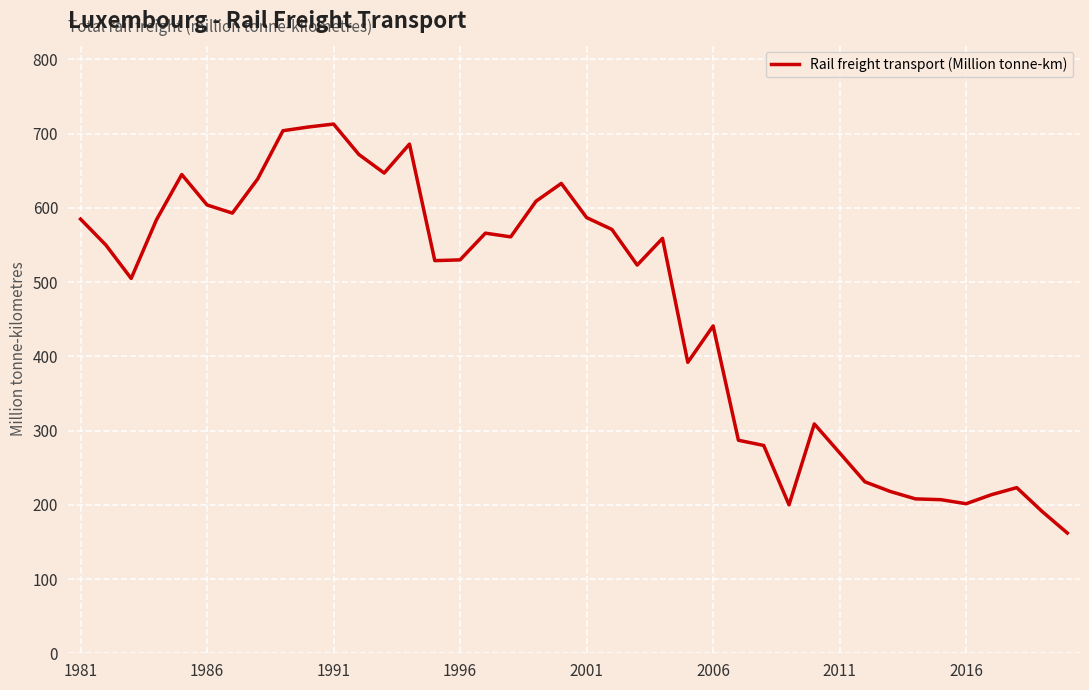

What is the difference between the maximum and minimum values?

551.0